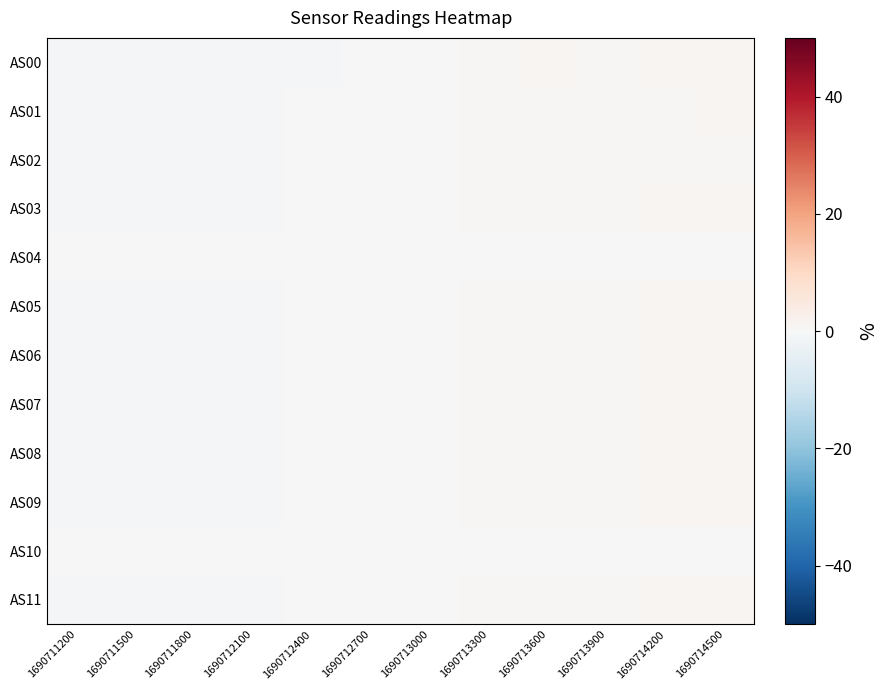

Which series has the largest total across all categories?

AS05